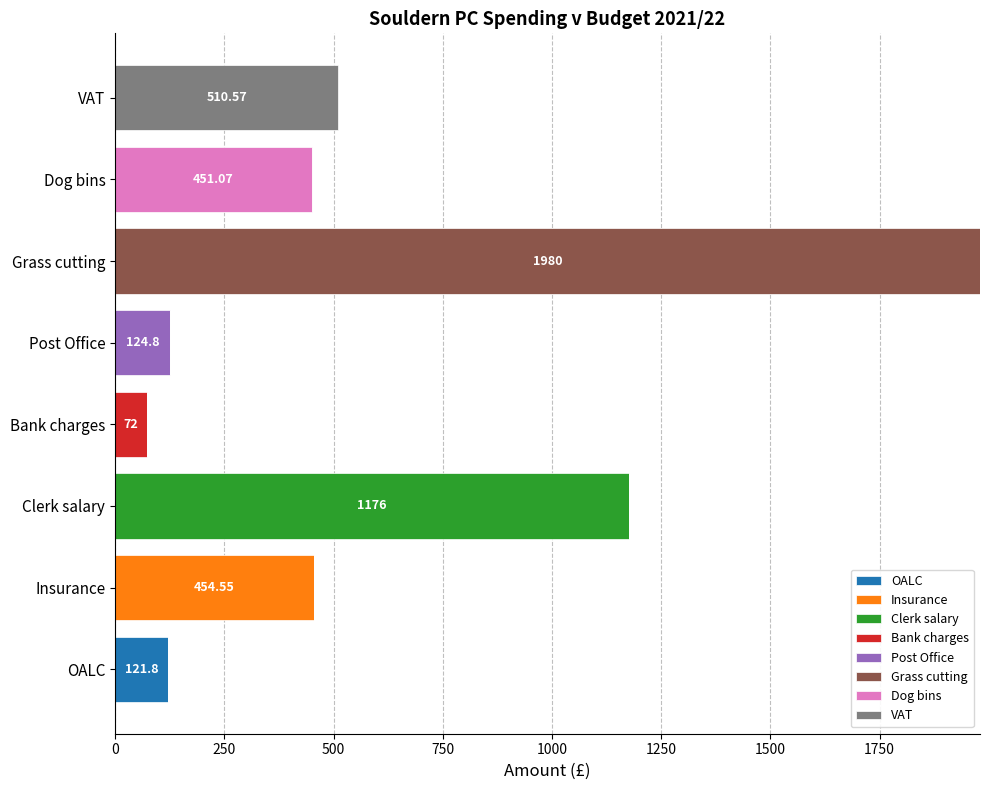

At which category is the sum across all series the highest?

Grass cutting